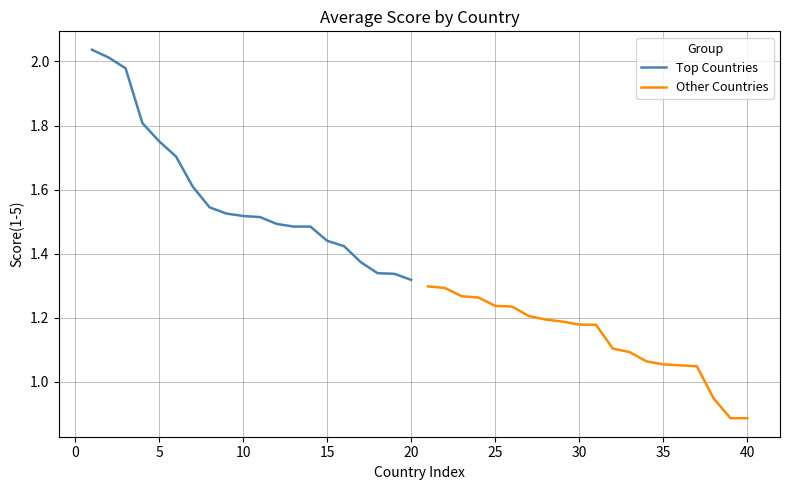

At 15, list the series in order from largest to smallest.

Top Countries, Other Countries